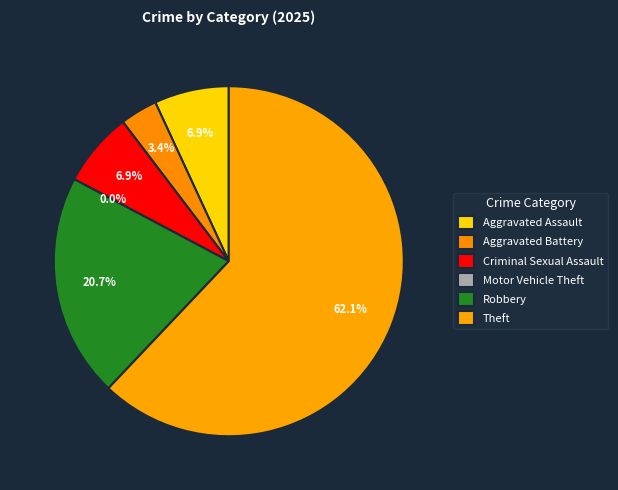

Between Theft and Motor Vehicle Theft, which is larger?

Theft